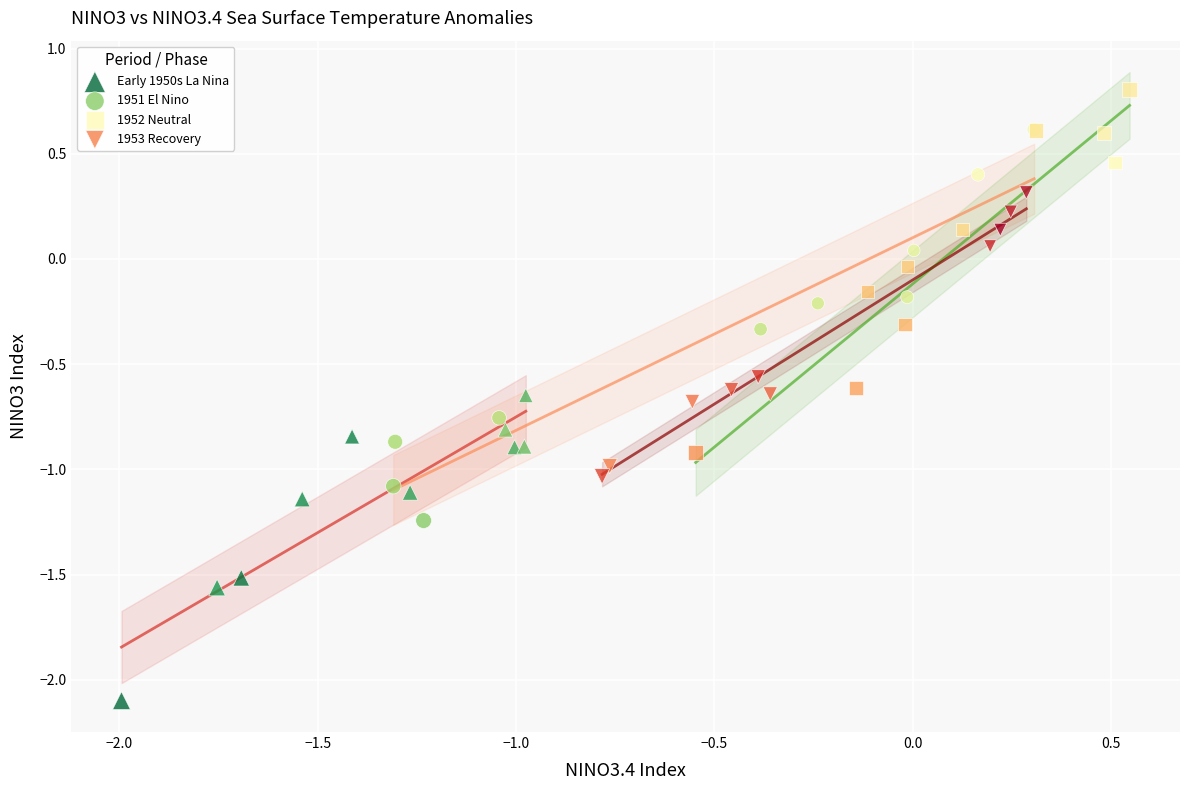

What are all the series names shown in the legend?

Early 1950s La Nina, 1951 El Nino, 1952 Neutral, 1953 Recovery